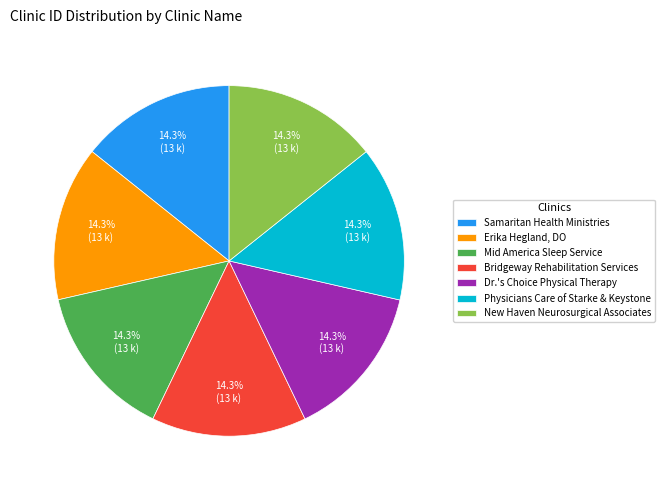

To the nearest percent, what percentage of the pie is Physicians Care of Starke & Keystone?

14%